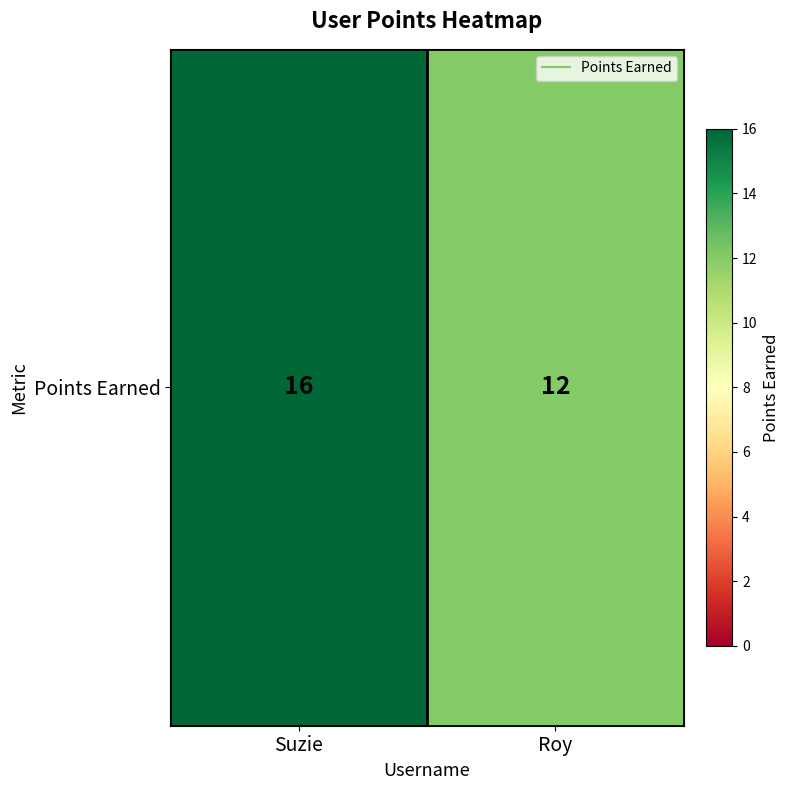

Which has a higher value, Suzie or Roy?

Suzie